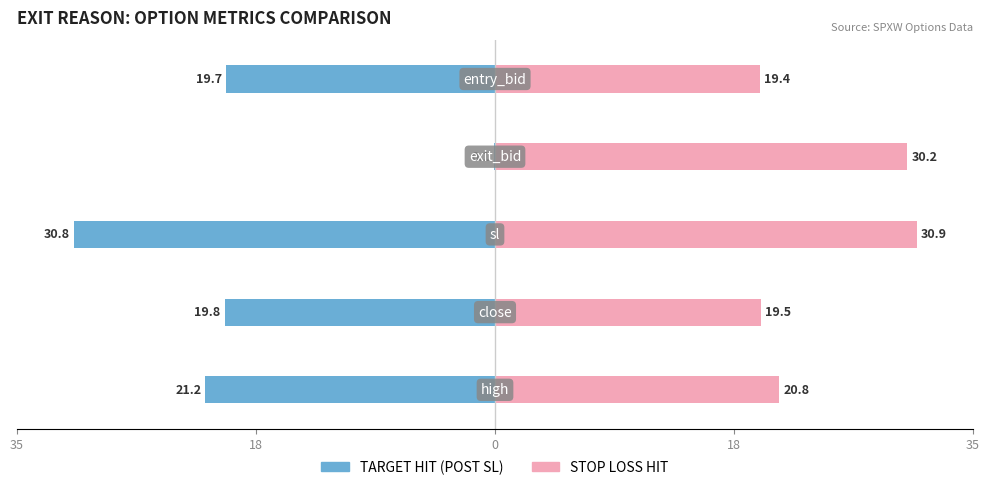

Which series has the largest range (max minus min)?

TARGET HIT (POST SL)